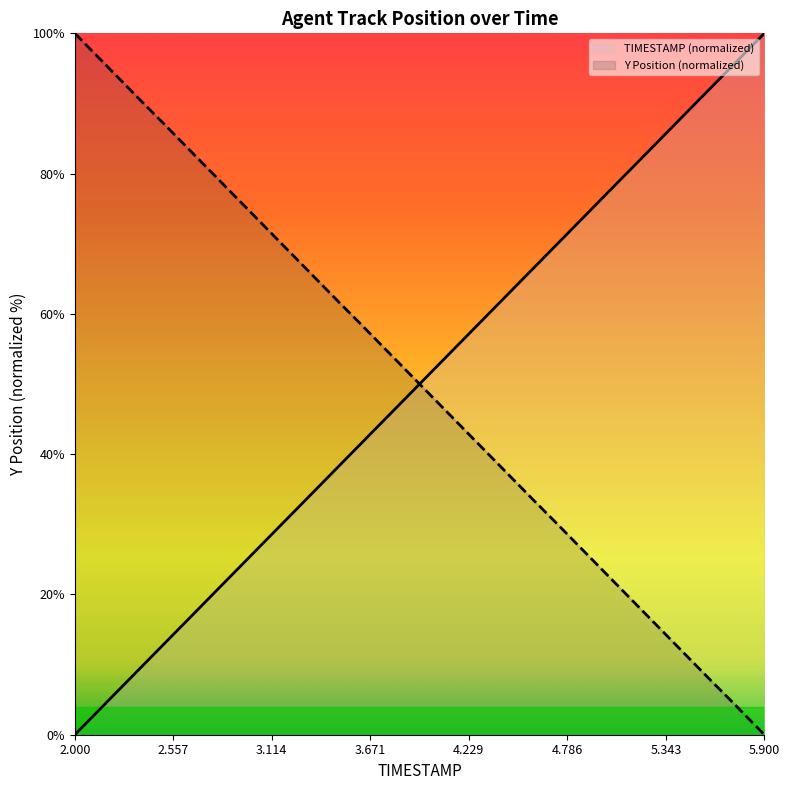

At how many categories does at least one series exceed 82?

16